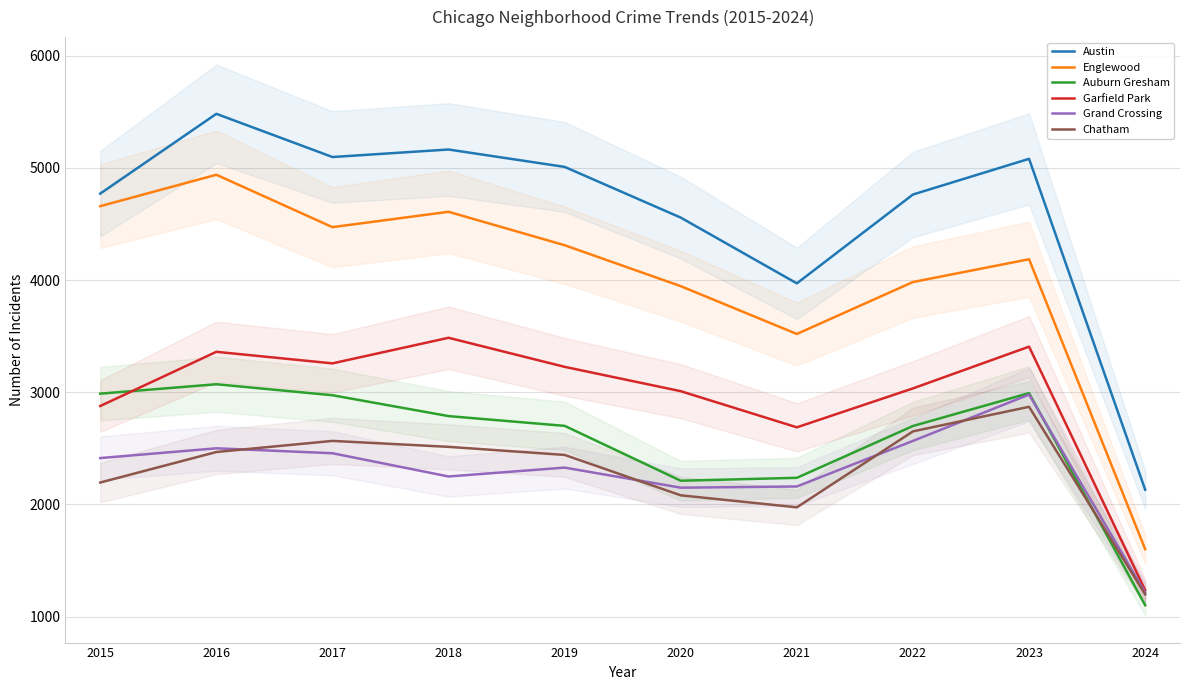

In Chatham, how many points are higher than both neighbors (excluding endpoints)?

2